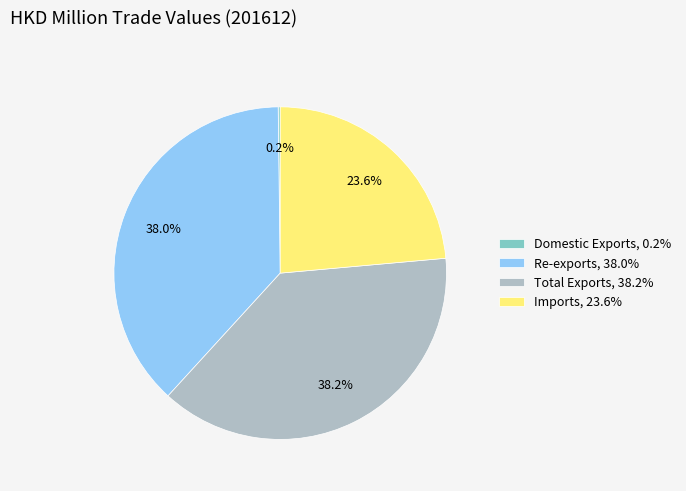

Combined, do Total Exports and Imports account for over 50%?

Yes